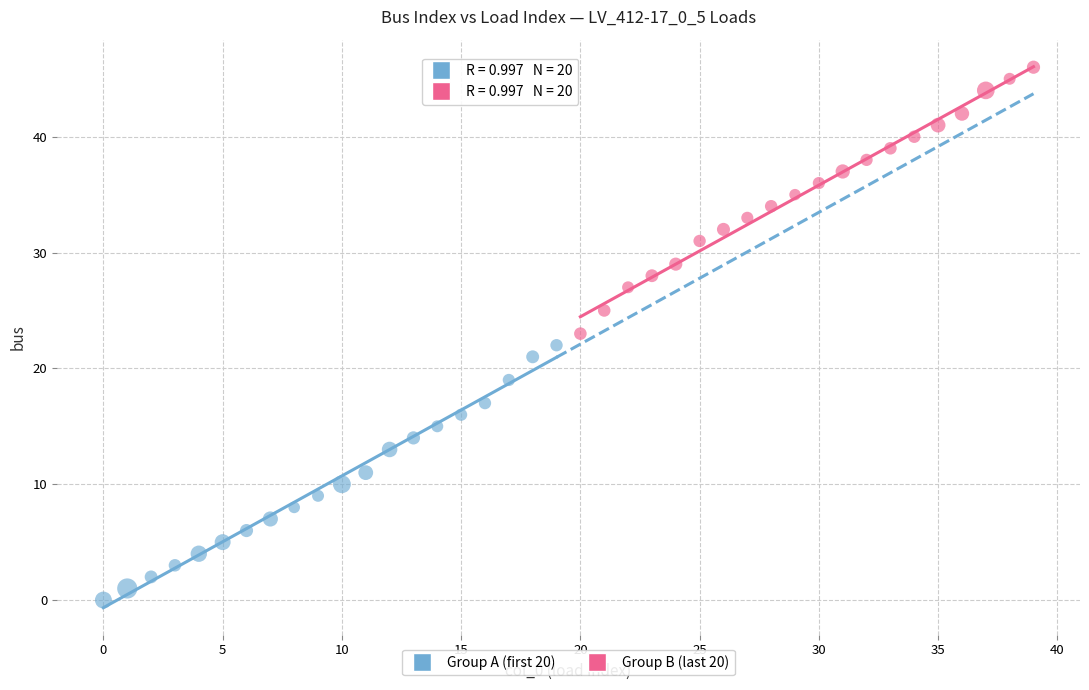

Which series reaches the minimum Y coordinate?

Group A (first 20)